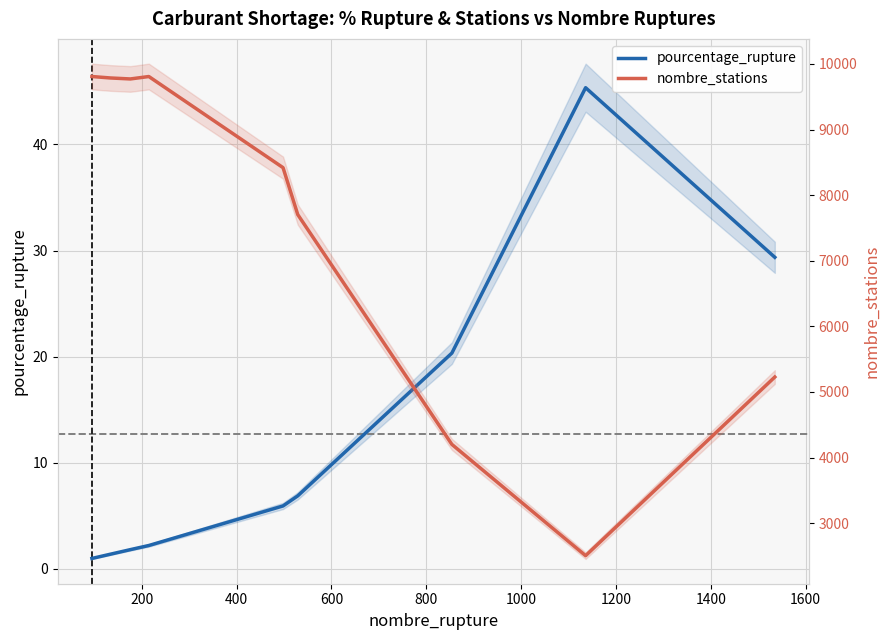

Between 400 and 600, which is larger?

600